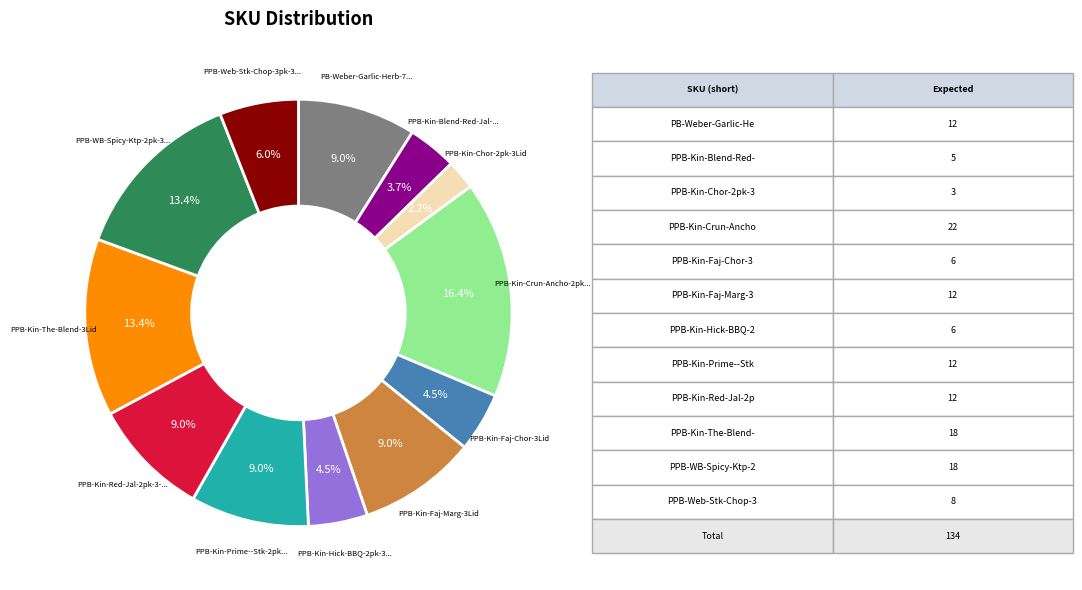

Is there a majority slice in this chart?

No